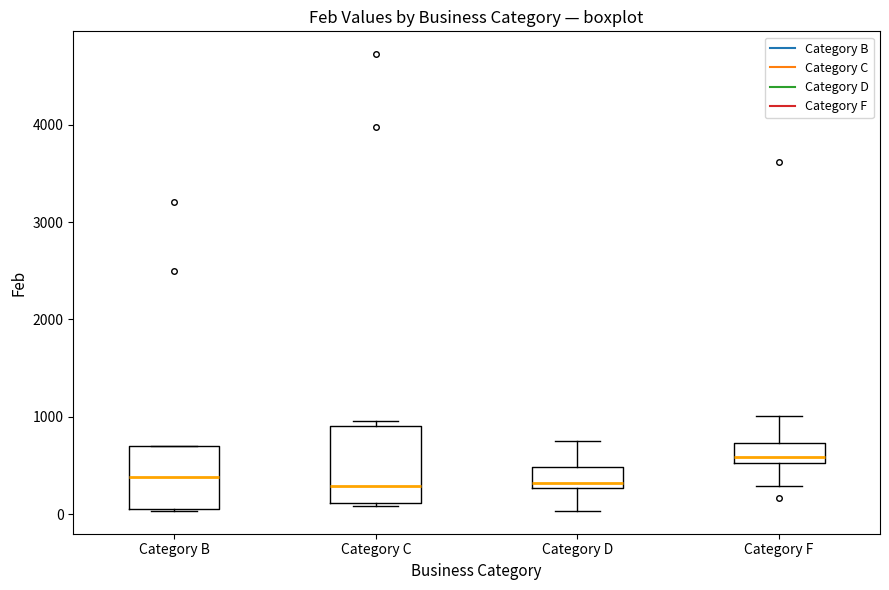

Which box is the tallest, from its lower edge to its upper edge?

Category C